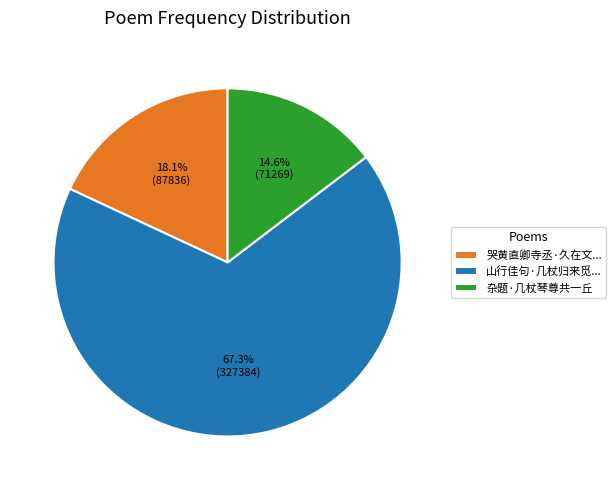

What is the largest slice in the pie chart?

山行佳句·几杖归来觅...